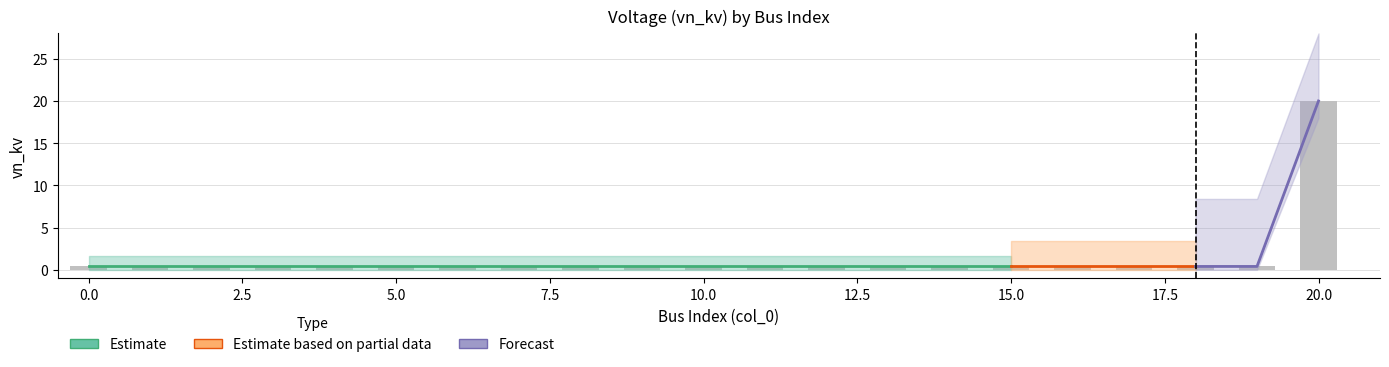

How many categories are shown in the chart?

21